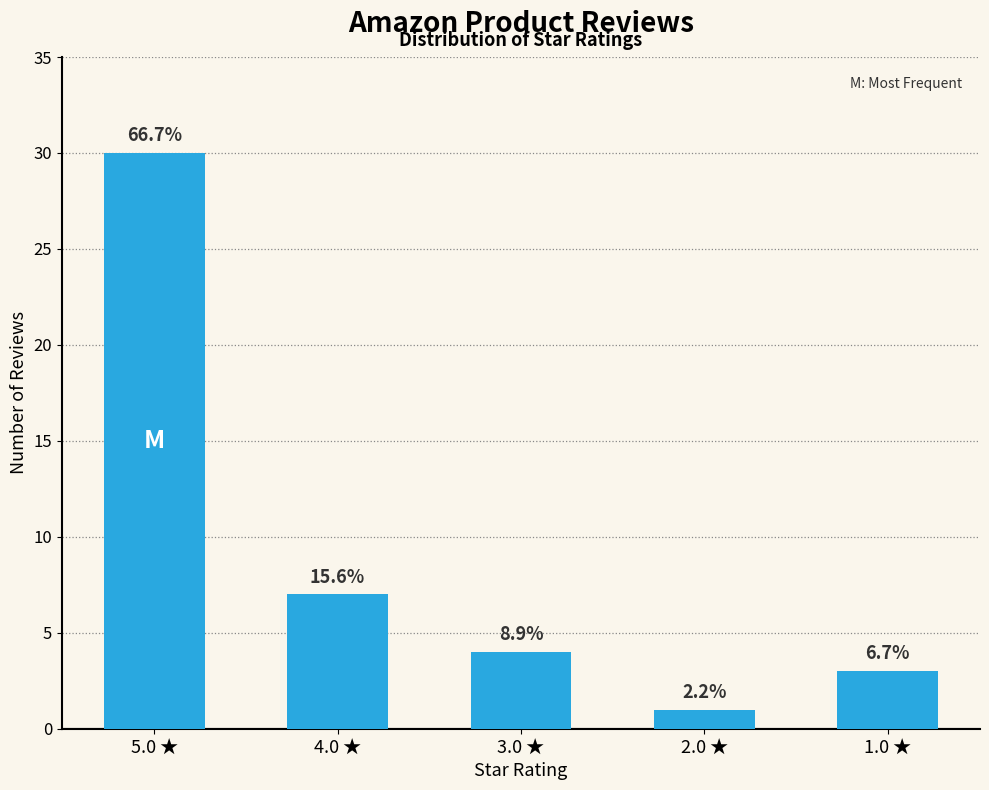

Does the chart contain any negative values?

No